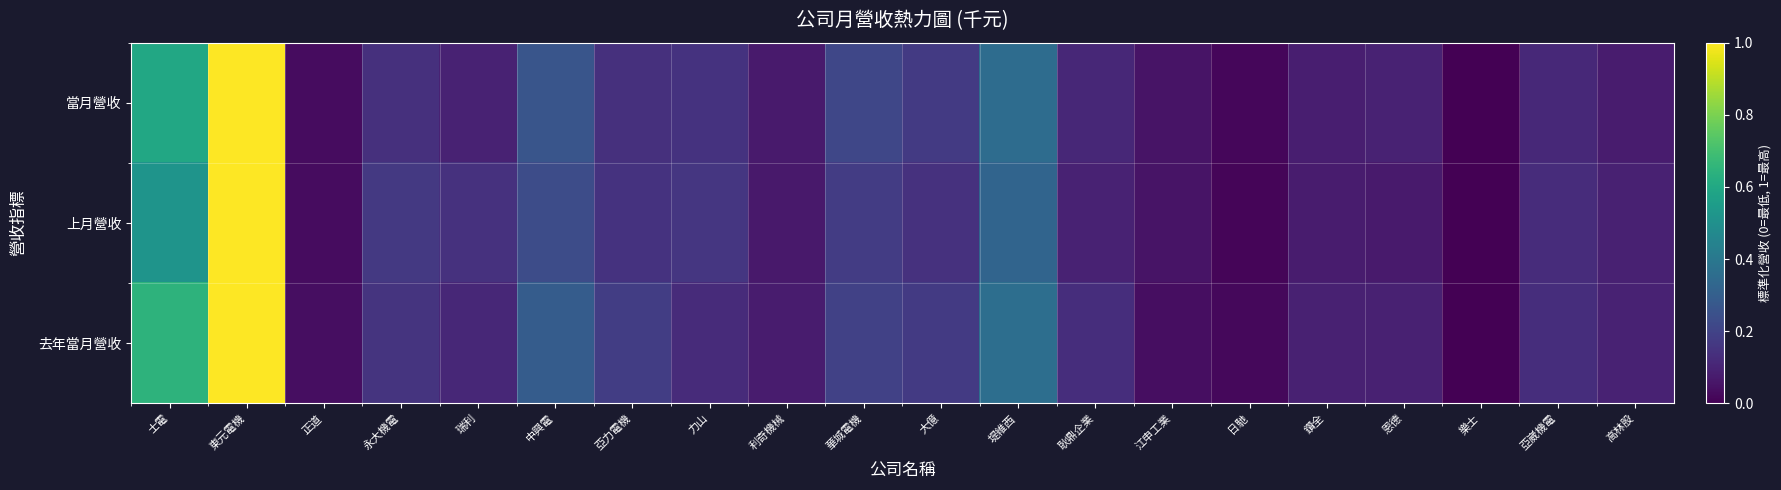

Reading left to right, list all the values displayed in this chart.

當月營收: 士電=0.6	東元電機=1.0	正道=0.0	永大機電=0.1	瑞利=0.1	中興電=0.3	亞力電機=0.1	力山=0.1	利奇機械=0.1	華城電機=0.2	大億=0.2	堤維西=0.4	耿鼎企業=0.1	江申工業=0.1	日馳=0.0	鑽全=0.1	恩德=0.1	樂士=0.0	亞崴機電=0.1	高林股=0.1
上月營收: 士電=0.5	東元電機=1.0	正道=0.0	永大機電=0.2	瑞利=0.1	中興電=0.2	亞力電機=0.1	力山=0.2	利奇機械=0.1	華城電機=0.2	大億=0.1	堤維西=0.3	耿鼎企業=0.1	江申工業=0.1	日馳=0.0	鑽全=0.1	恩德=0.1	樂士=0.0	亞崴機電=0.1	高林股=0.1
去年當月營收: 士電=0.6	東元電機=1.0	正道=0.0	永大機電=0.2	瑞利=0.1	中興電=0.3	亞力電機=0.2	力山=0.1	利奇機械=0.1	華城電機=0.2	大億=0.2	堤維西=0.4	耿鼎企業=0.1	江申工業=0.0	日馳=0.0	鑽全=0.1	恩德=0.1	樂士=0.0	亞崴機電=0.1	高林股=0.1